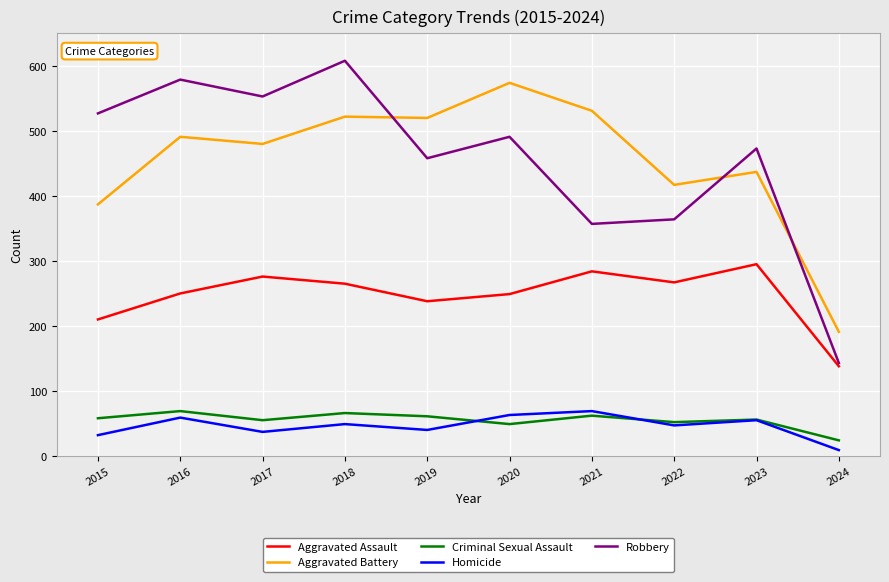

Where is Robbery nearest to the value 375?

2022